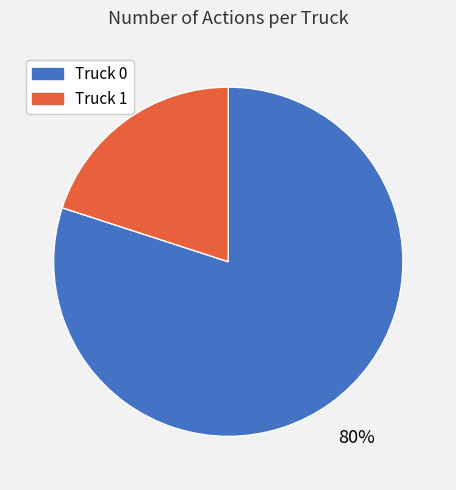

Which category has the biggest portion of the pie?

Truck 0